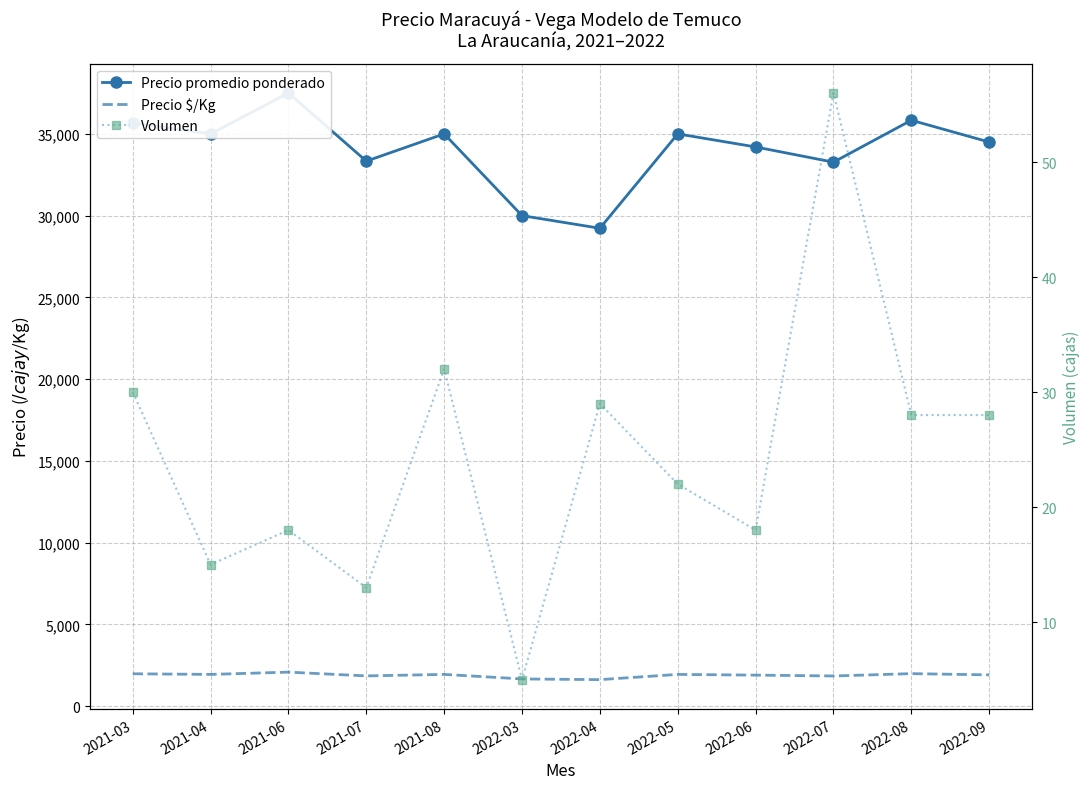

What is the label of the 12th point from the right?

2021-03